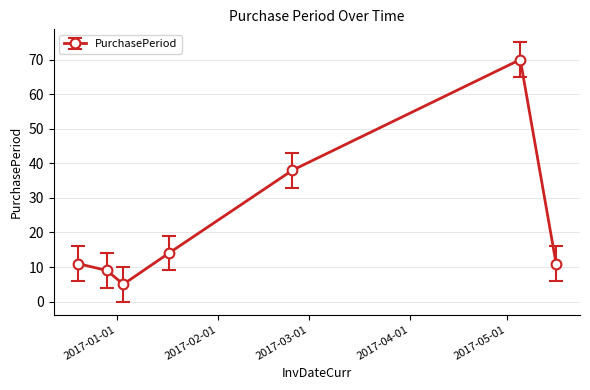

What is the smallest value displayed?

5